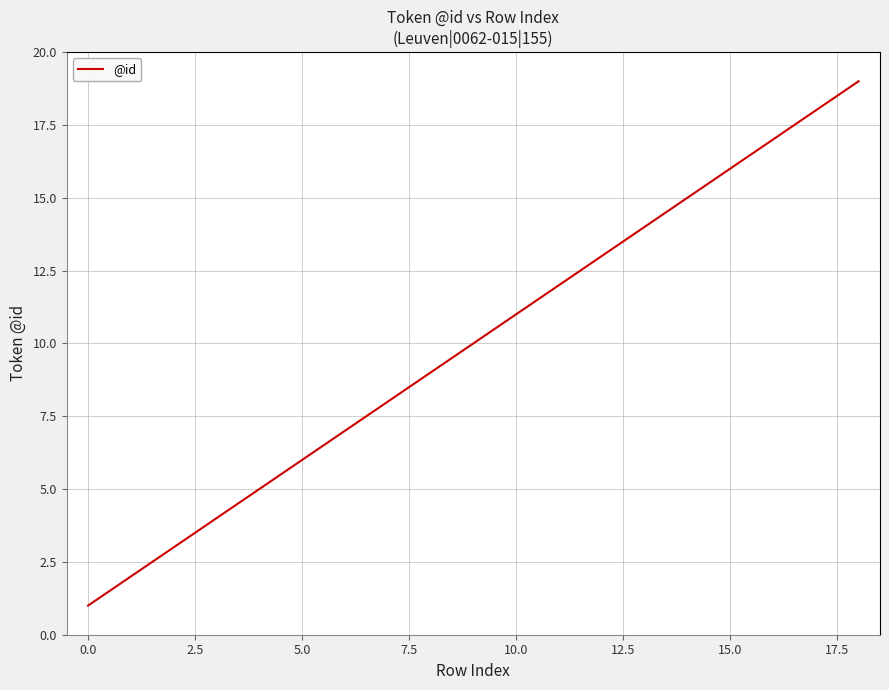

What is the difference between the maximum and minimum values?

18